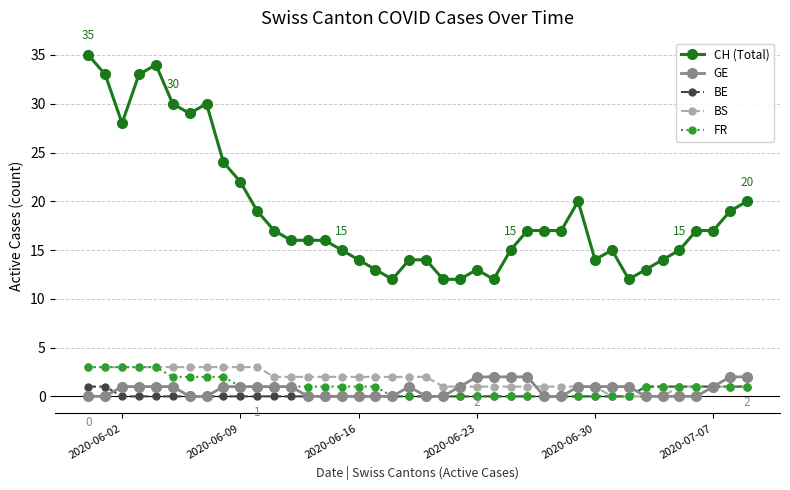

At how many categories does at least one series exceed 9?

40